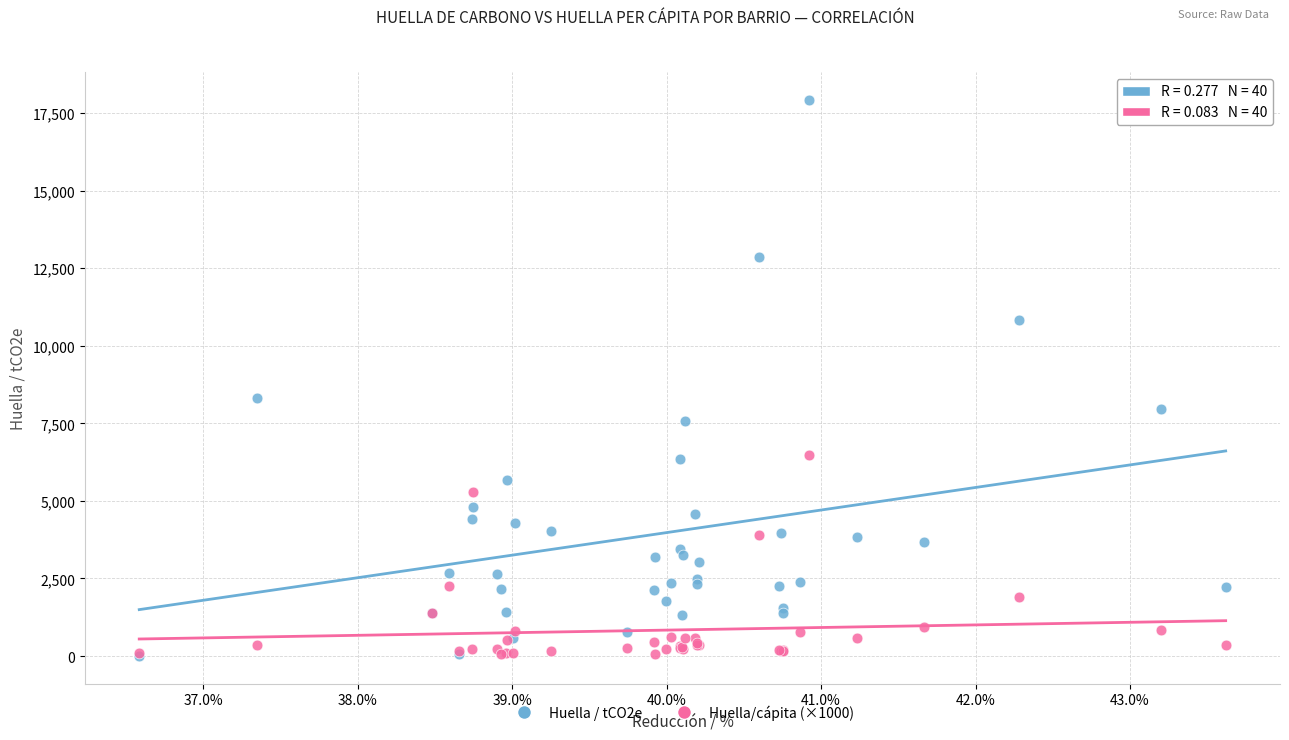

Across all series, what Y value is closest to 8964?

8316.0